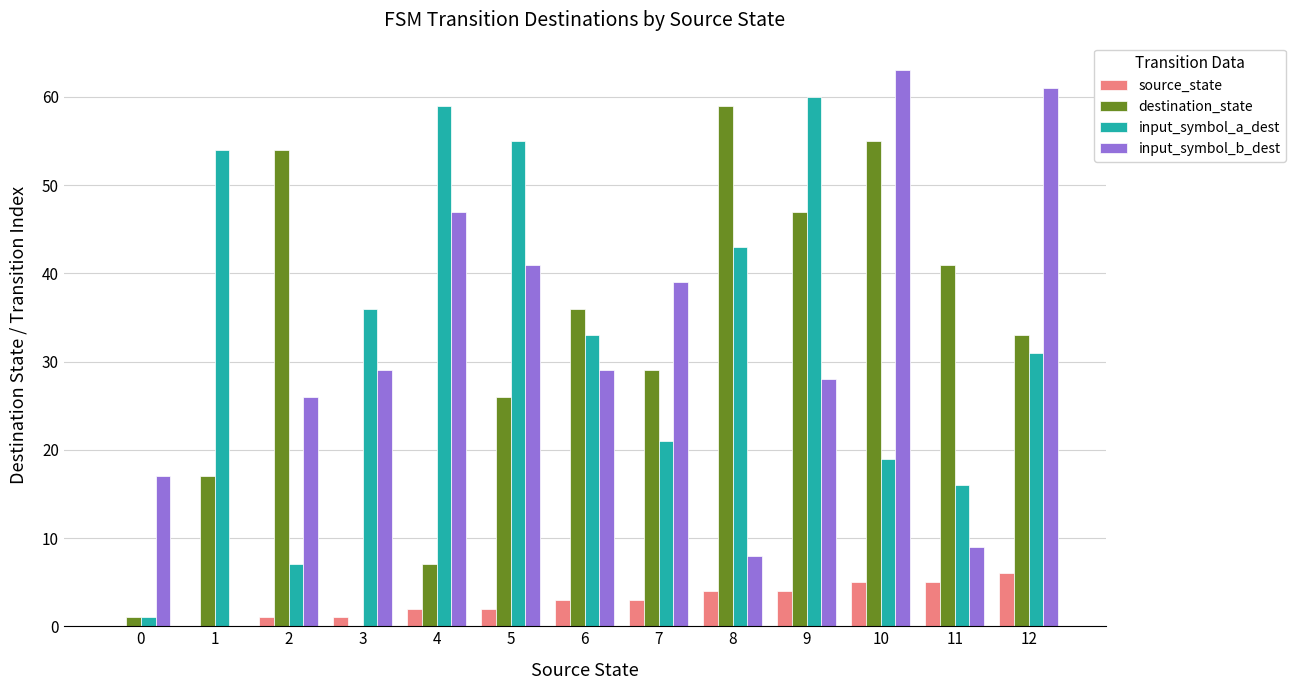

Is the value of source_state at 0 greater than the value of input_symbol_b_dest at 9?

No